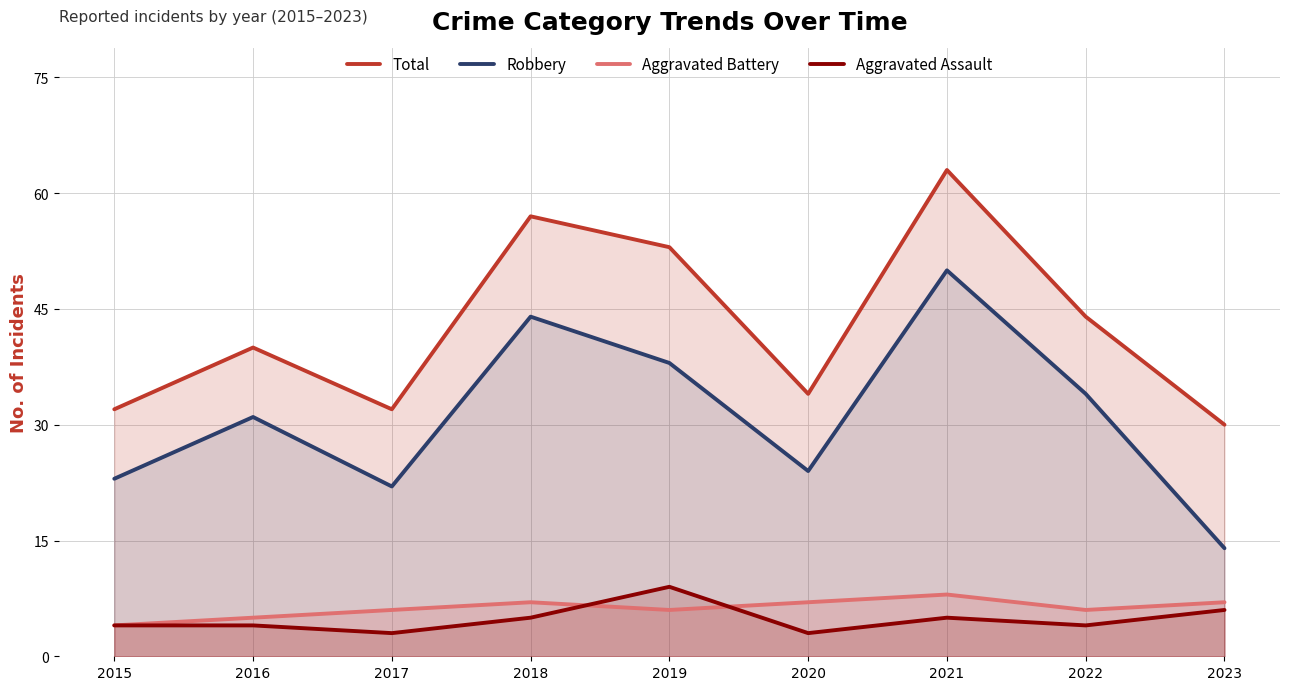

True or false: Aggravated Assault has a value of 3 at 2020.

True